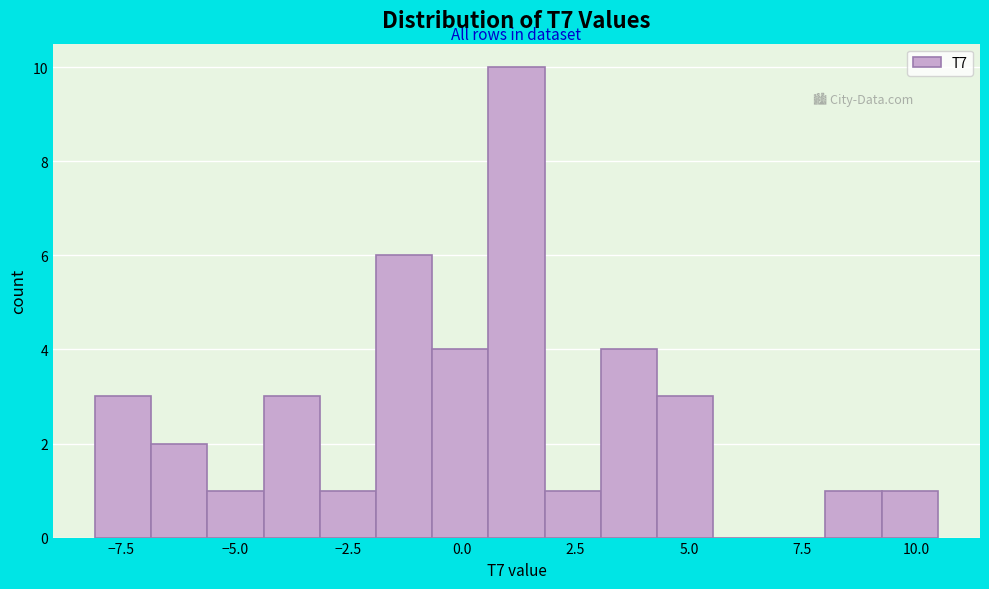

Read against the x-axis, roughly where is the centre of the tallest bar?

1.0